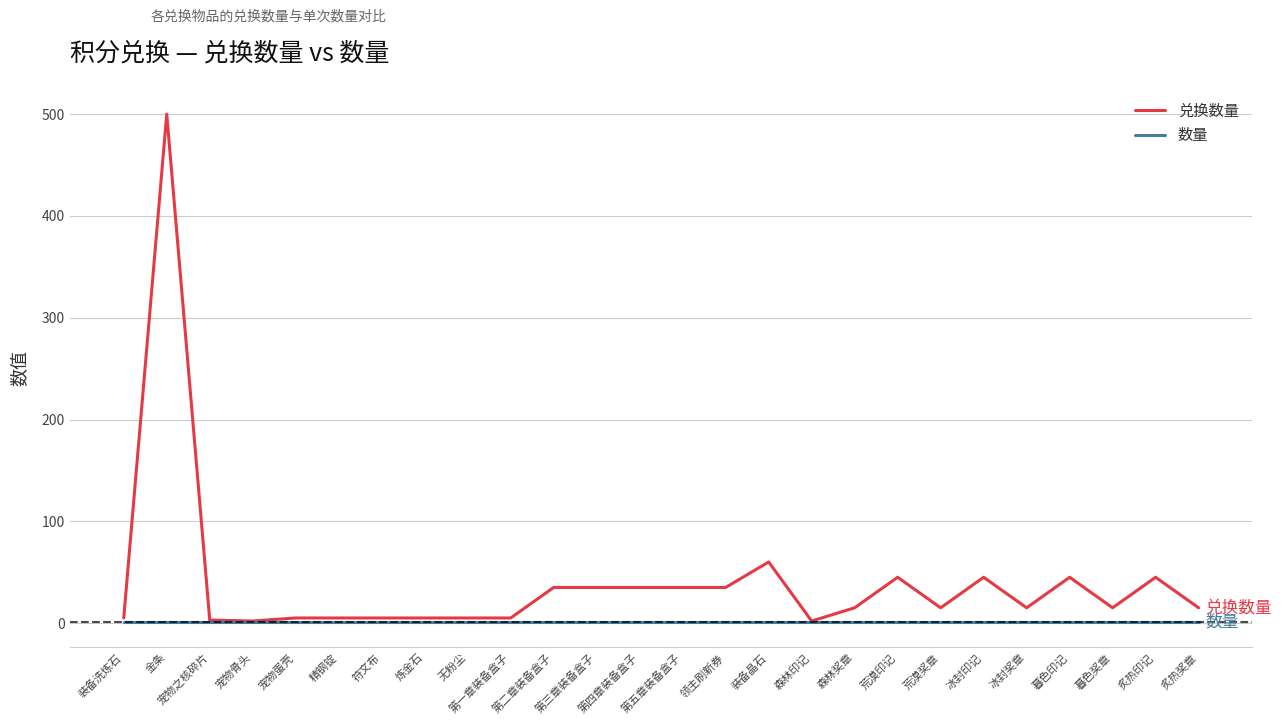

What is the greatest value displayed?

500